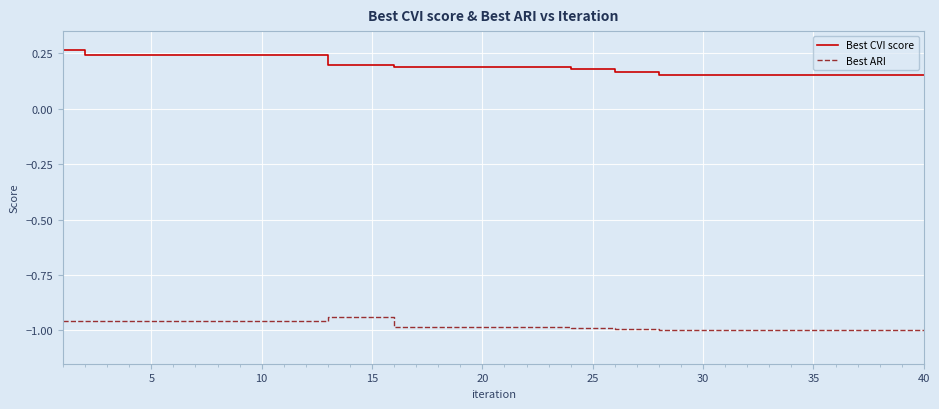

What is the sum of all Best ARI values?

-39.2